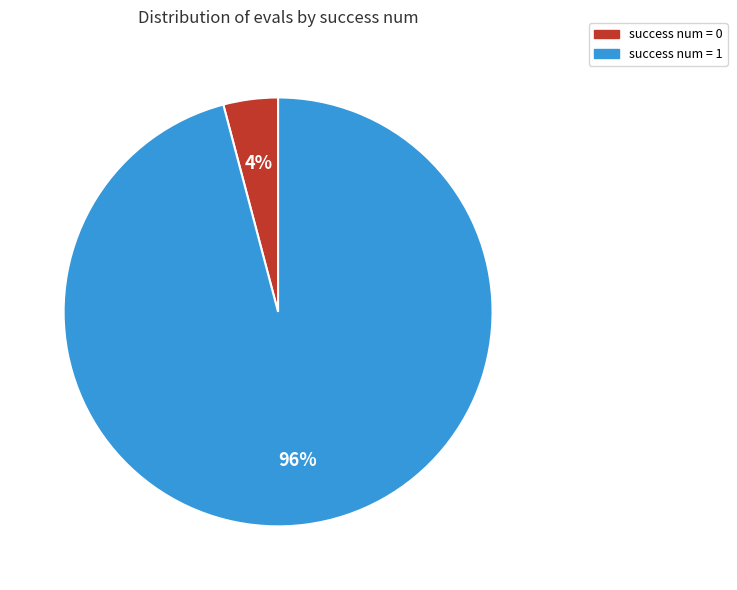

Is there any slice that represents more than half of the pie?

Yes